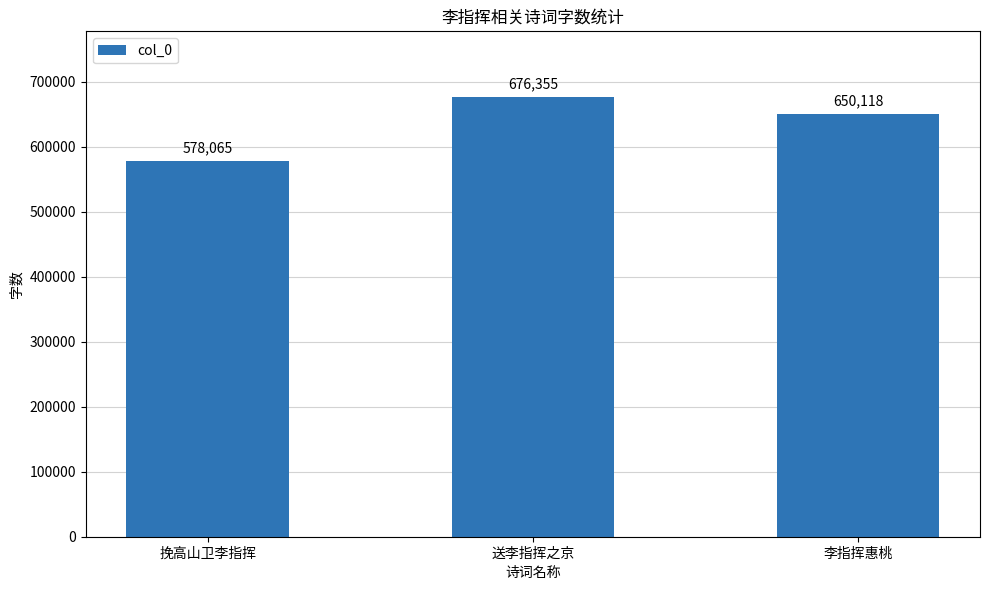

What is the value of the 2nd bar from the left?

676355